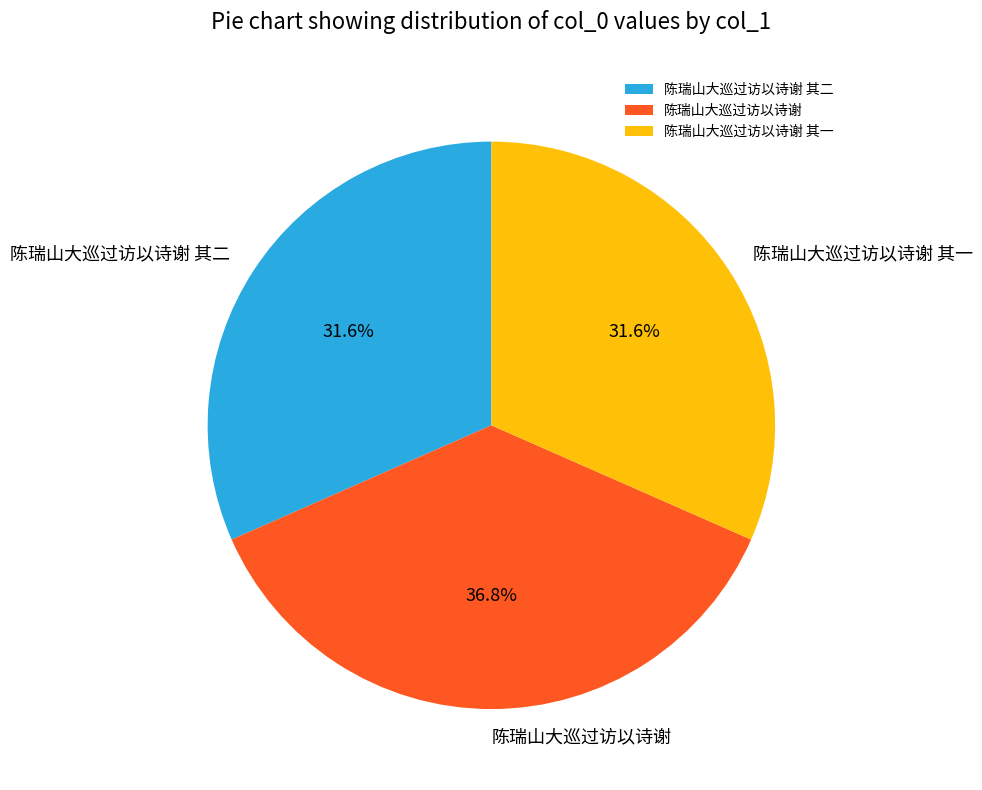

What is the total percentage of 陈瑞山大巡过访以诗谢 and 陈瑞山大巡过访以诗谢 其一?

68.4%